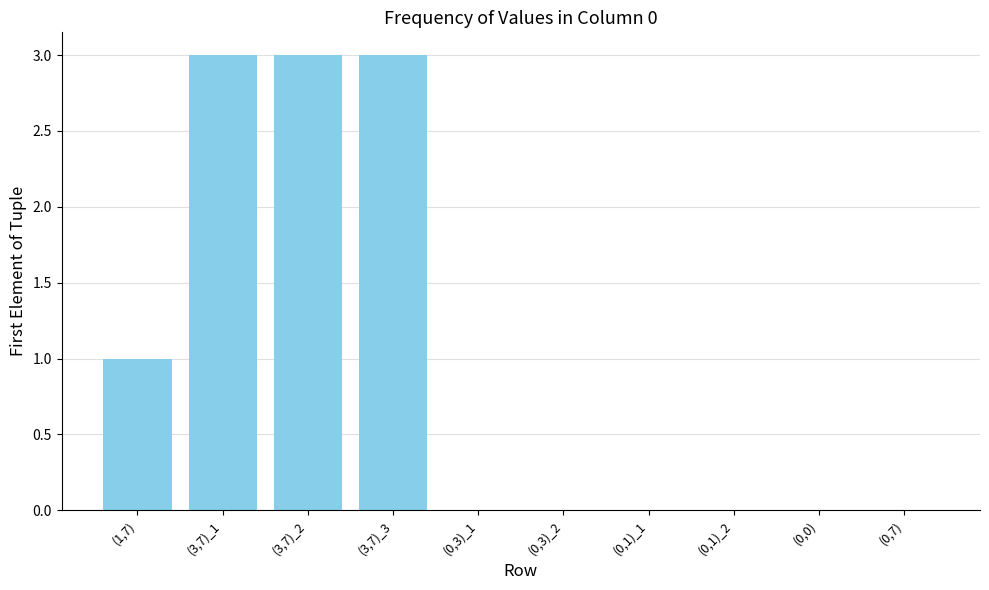

True or false: the data shows 2 at (0,3)_1.

False